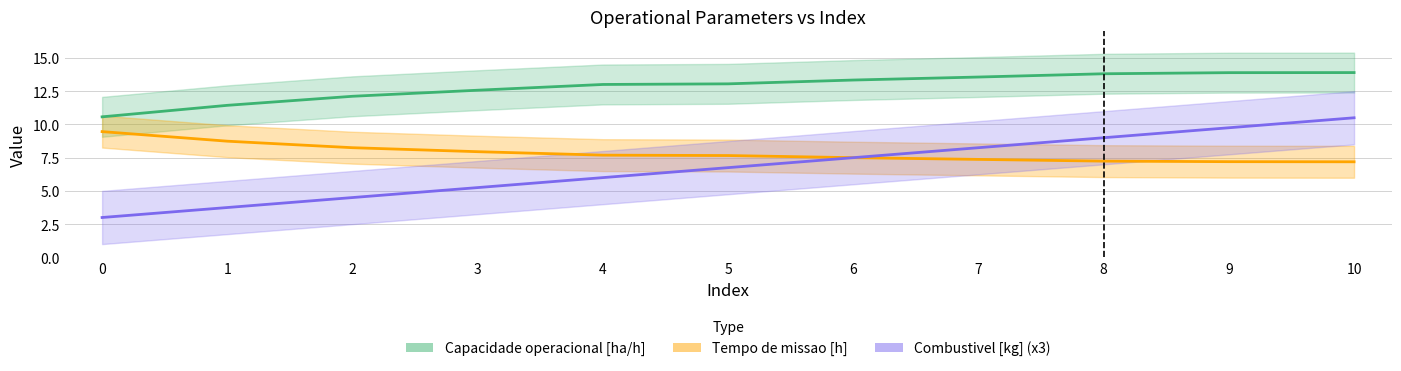

What is the difference between the highest and lowest values at 1?

7.7